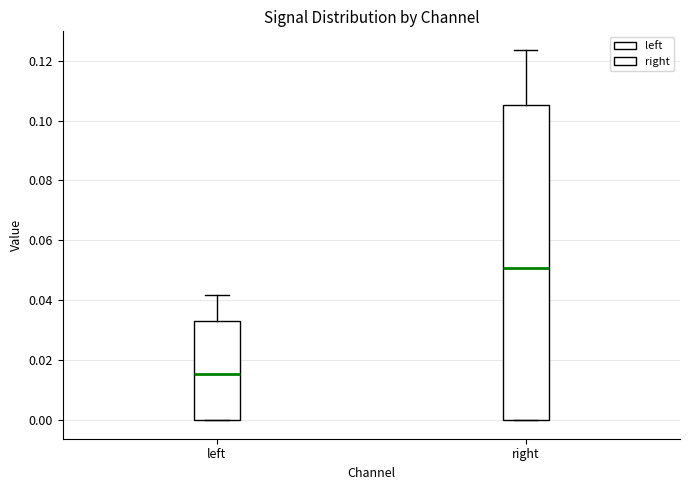

Which box's median line is the highest?

right